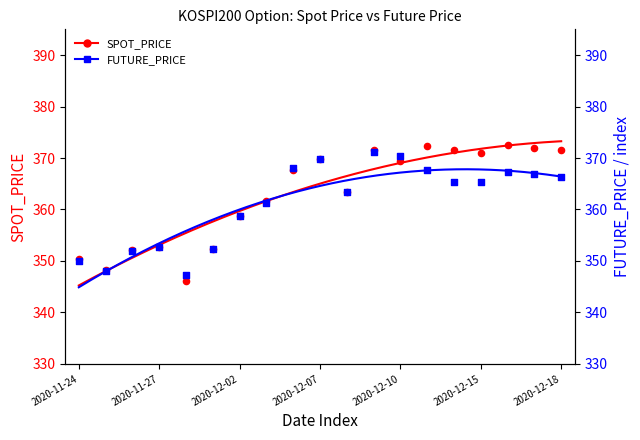

Which series contains the highest Y value?

SPOT_PRICE